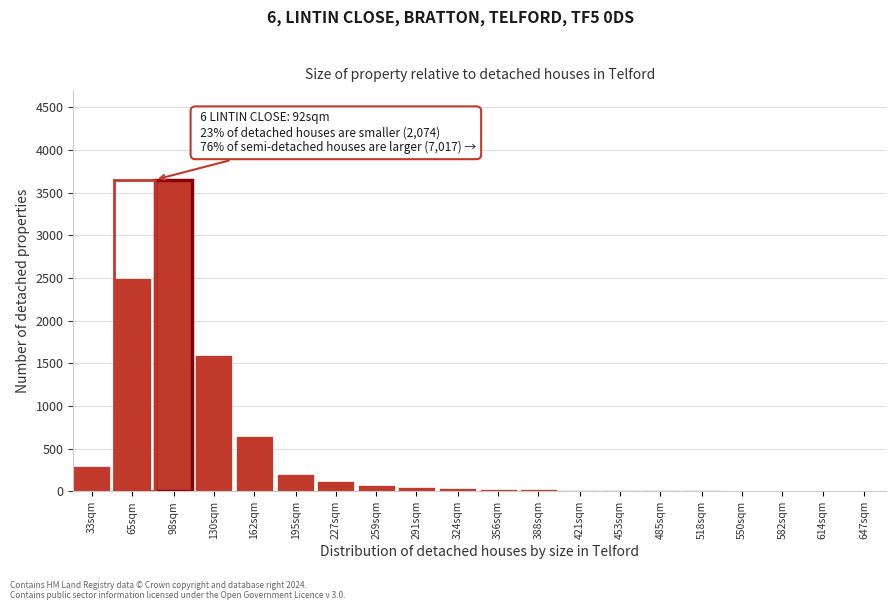

Where is the data nearest to the value 1827?

130sqm